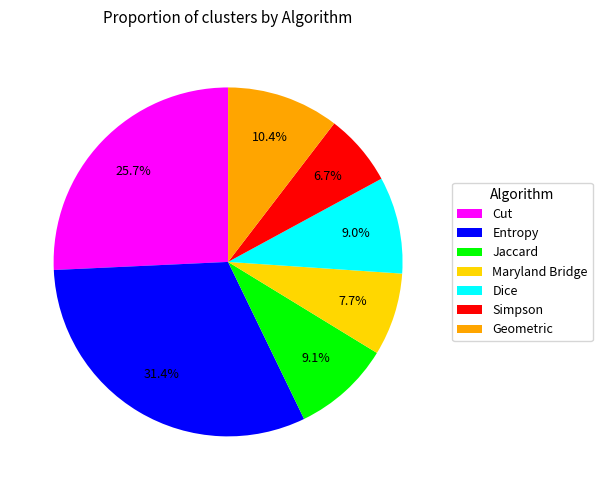

To the nearest percent, what is the combined percentage of Dice and Jaccard?

18%